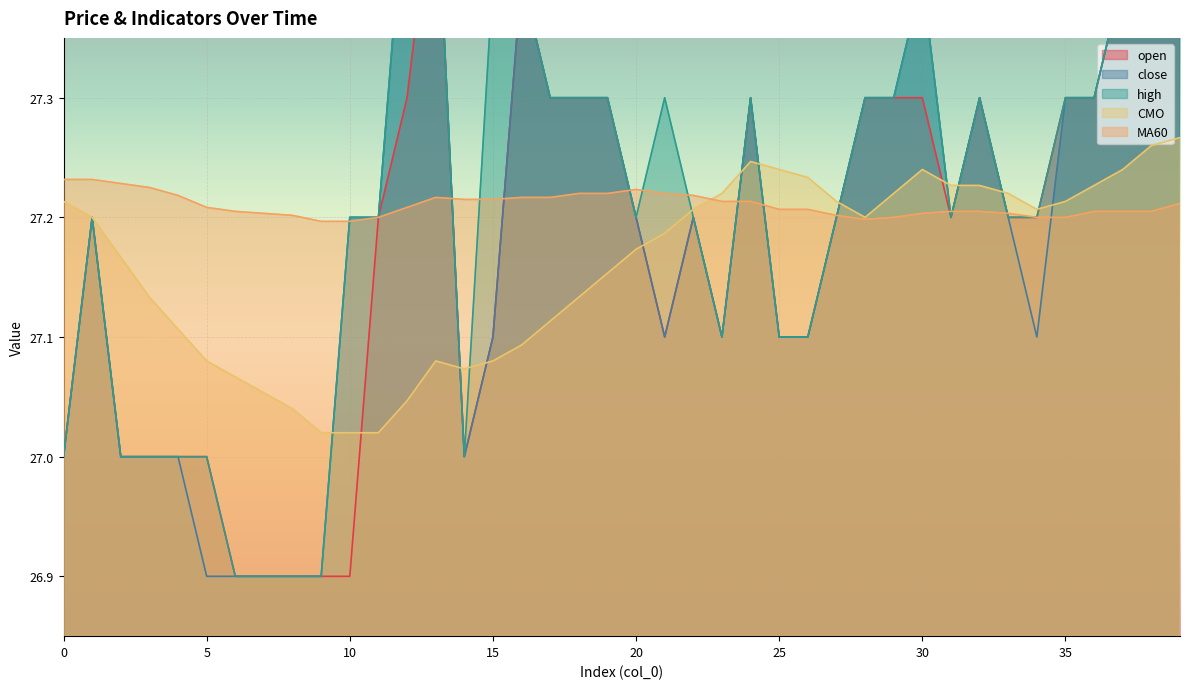

At which category is the sum across all series the highest?

13